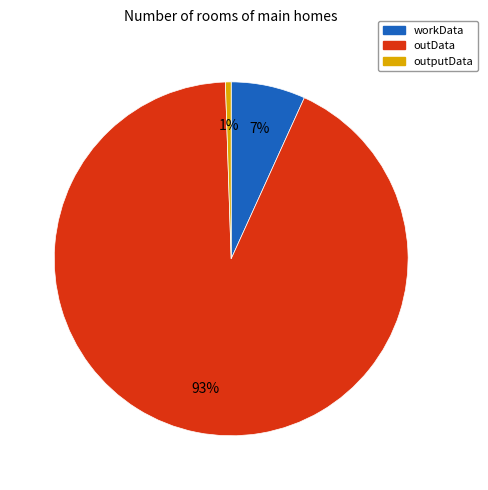

Which has a higher value, outputData or workData?

workData